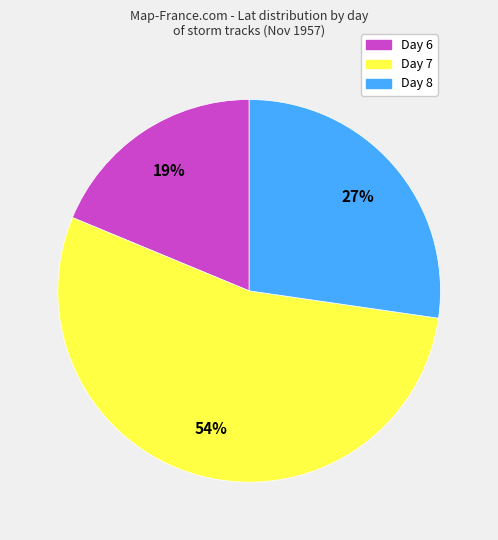

Count the number of slices in the pie.

3